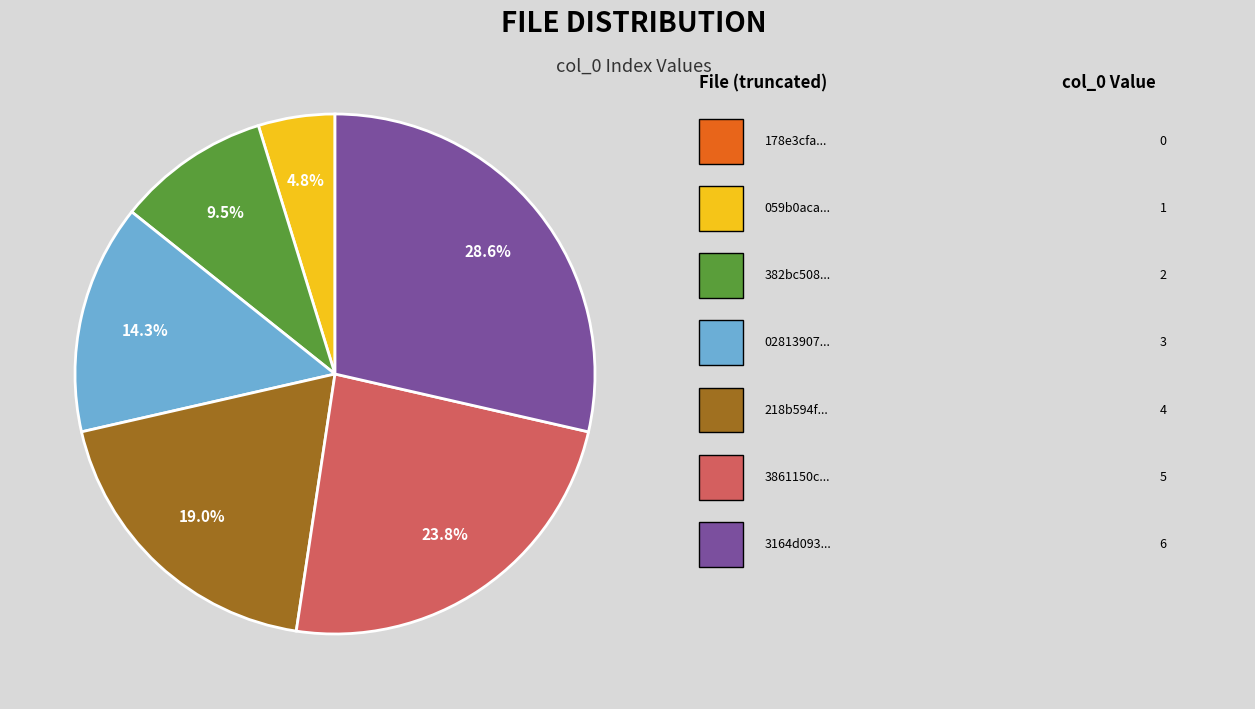

Is there any slice that represents more than half of the pie?

No